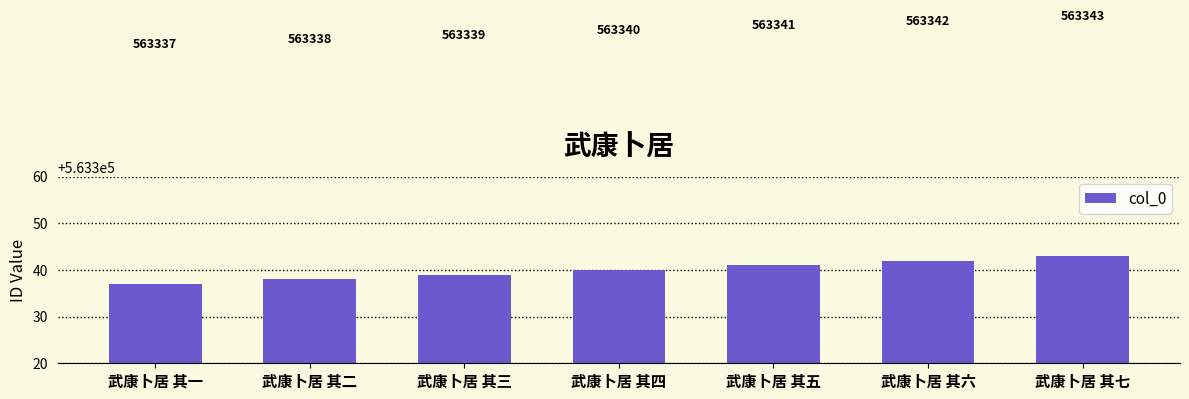

What is the value of the 2nd bar from the left?

563338